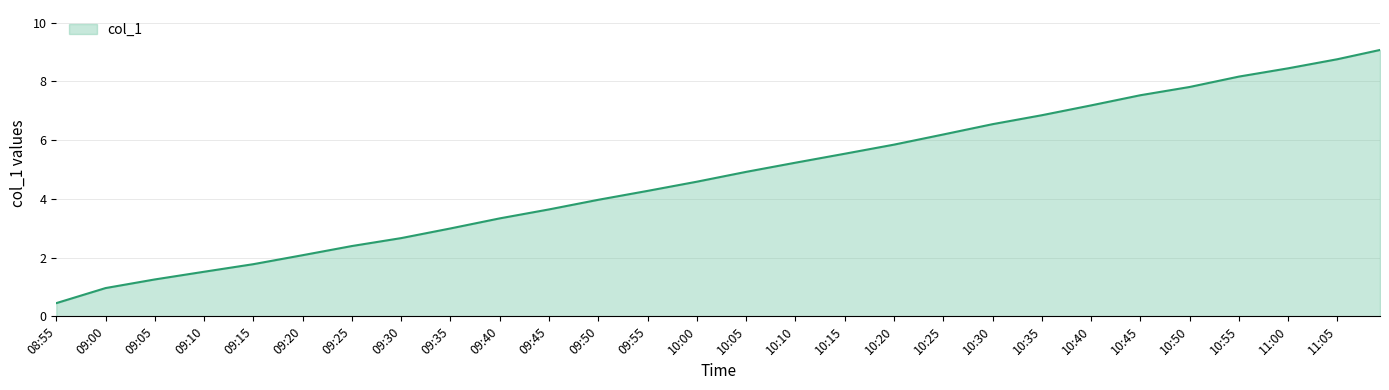

What is the difference between the maximum and minimum values?

8.6